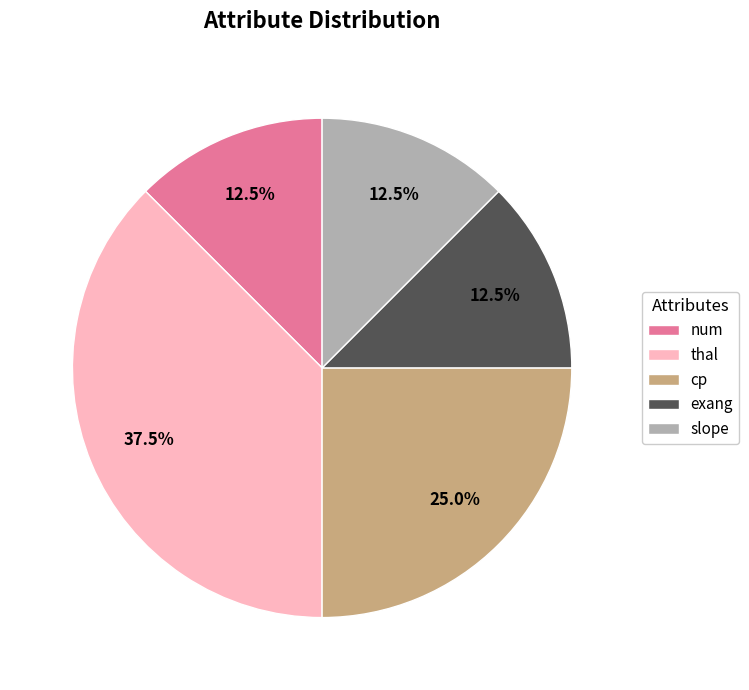

Is there a majority slice in this chart?

No